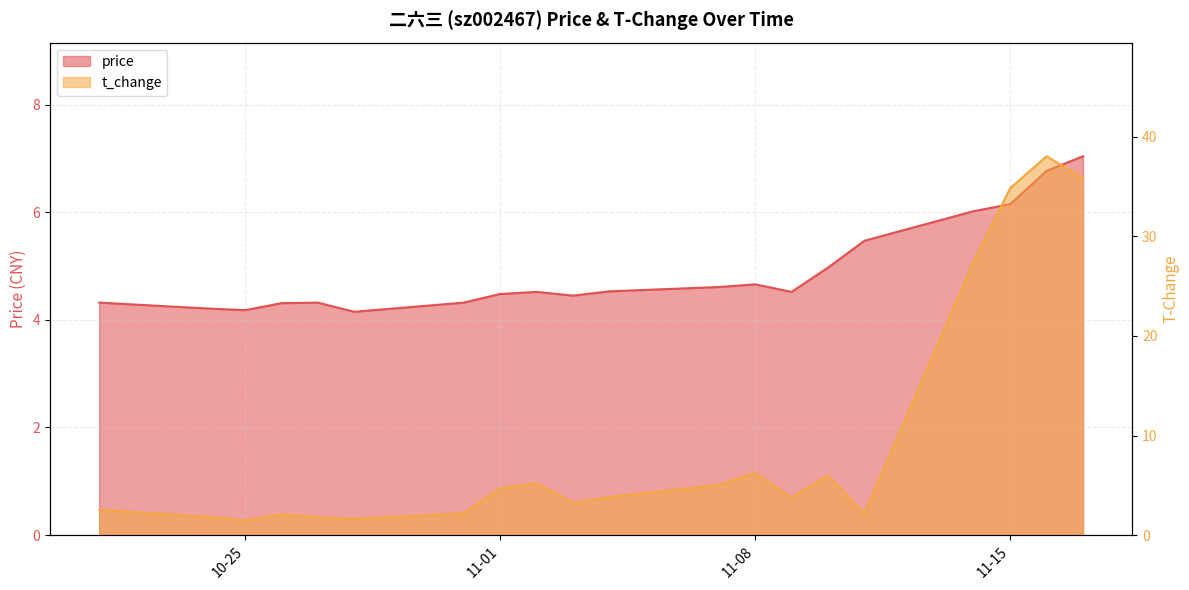

What are all the series names shown in the legend?

price, t_change